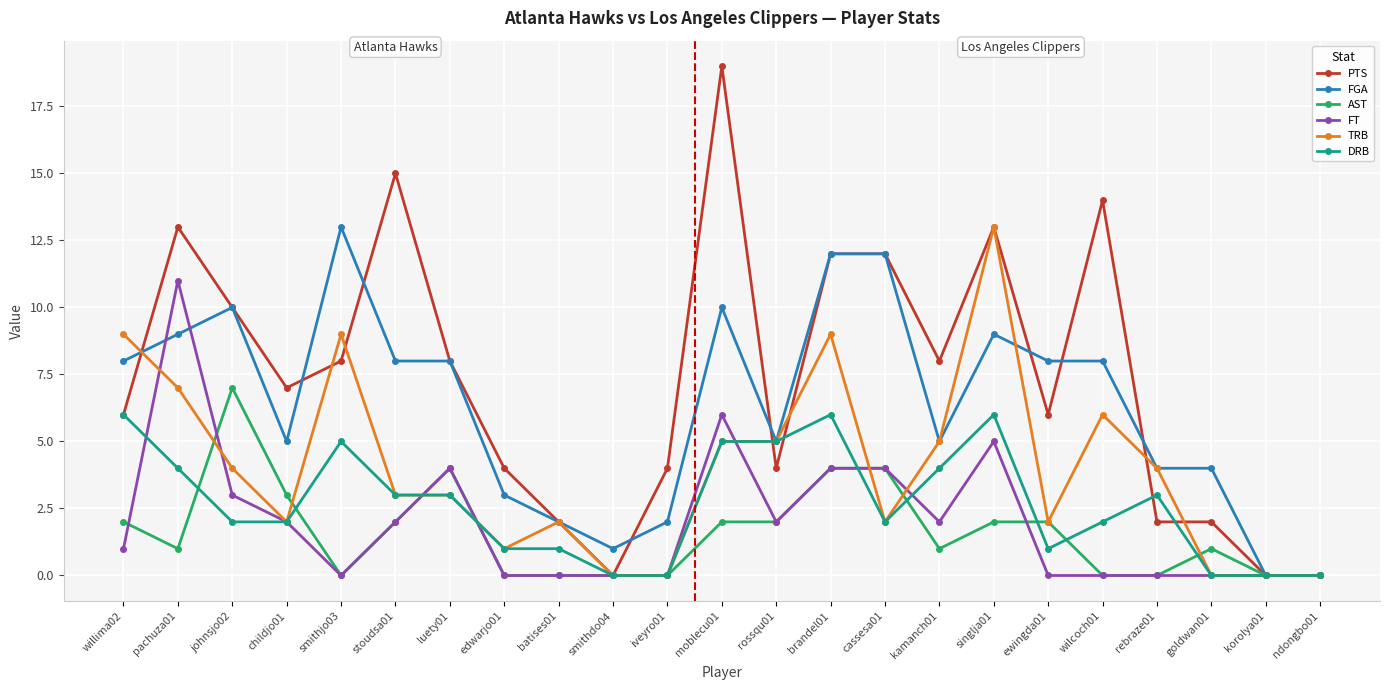

What is the difference between the maximum and minimum values in the FT series?

11